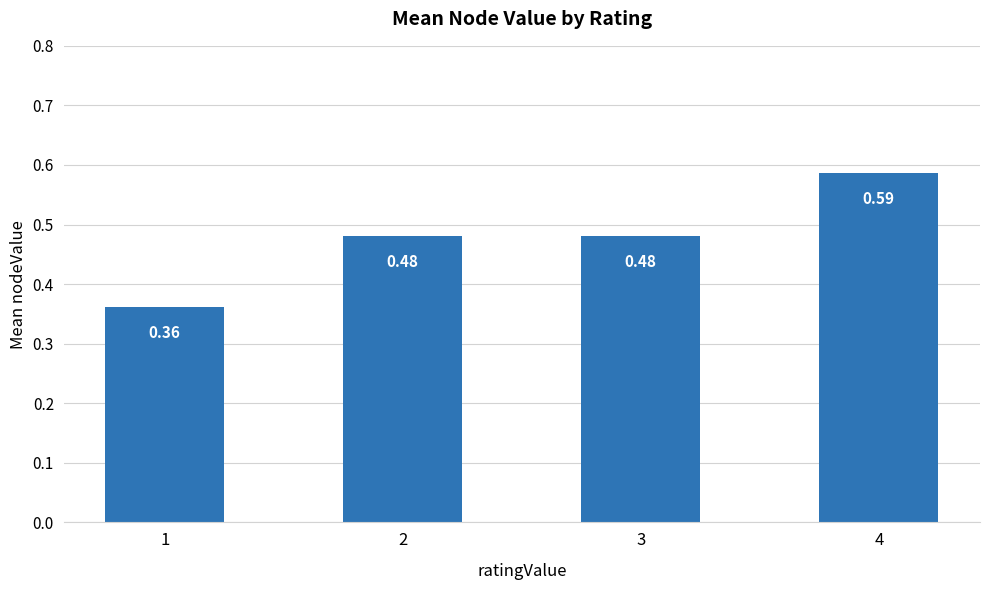

Which has a higher value, 2 or 4?

4